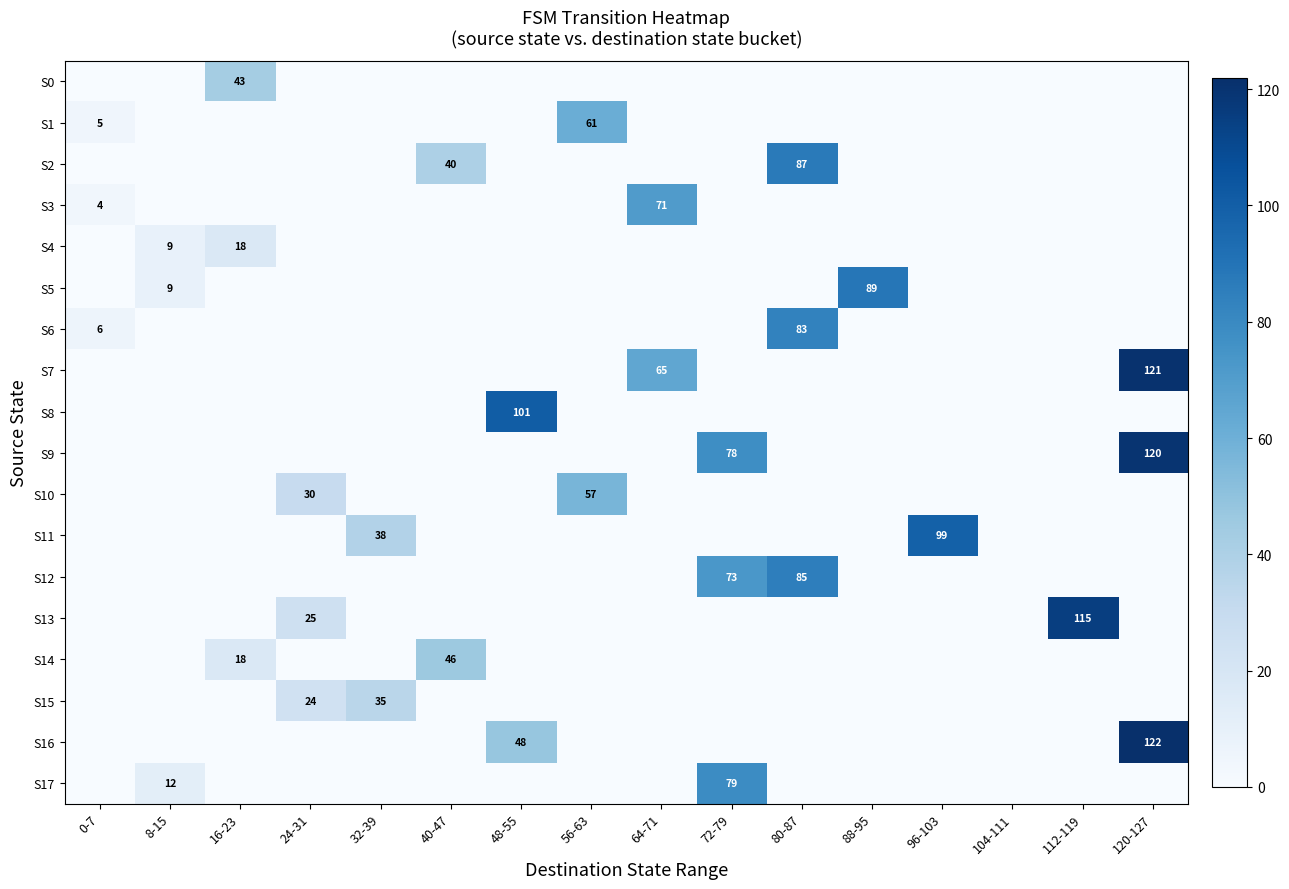

Is it true that S10 equals 57 at 56-63?

True